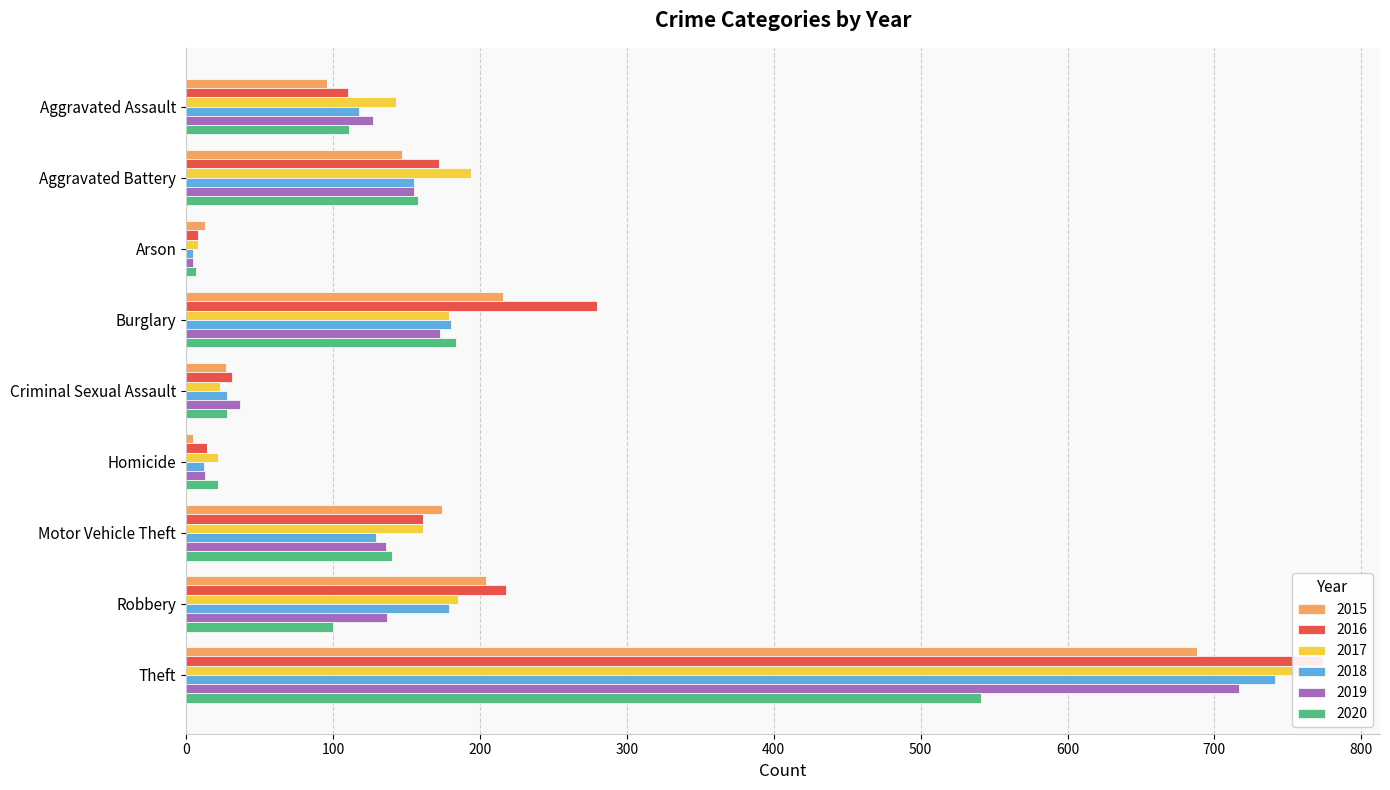

What is the label of the 2nd bar from the left?

Aggravated Battery